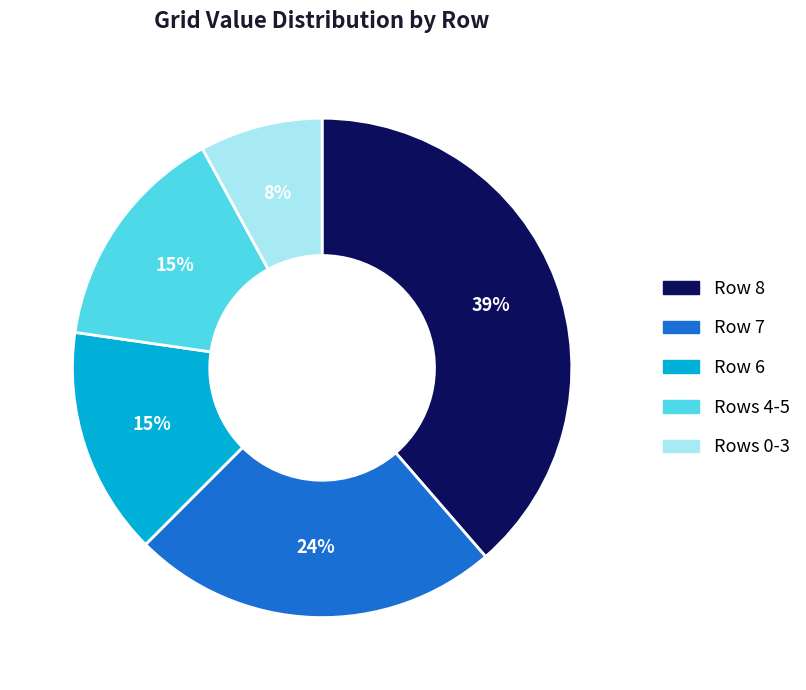

To the nearest percent, what is the average slice percentage?

20%